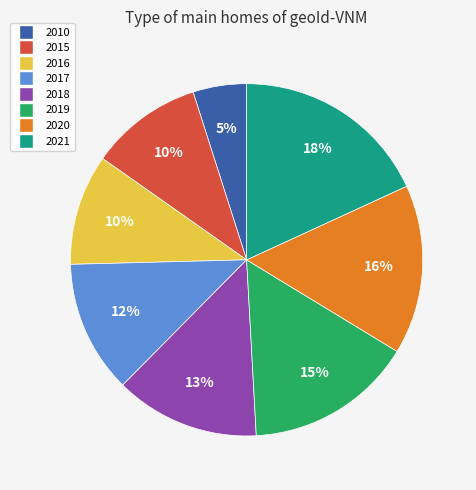

Is 2018 the majority of the pie?

No